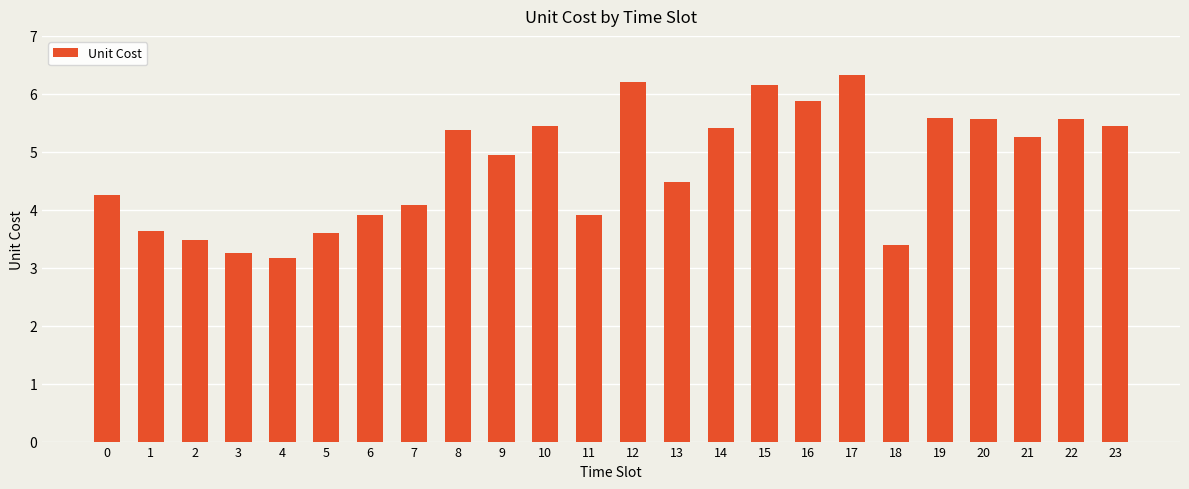

At which category does the chart reach its peak across all series?

17